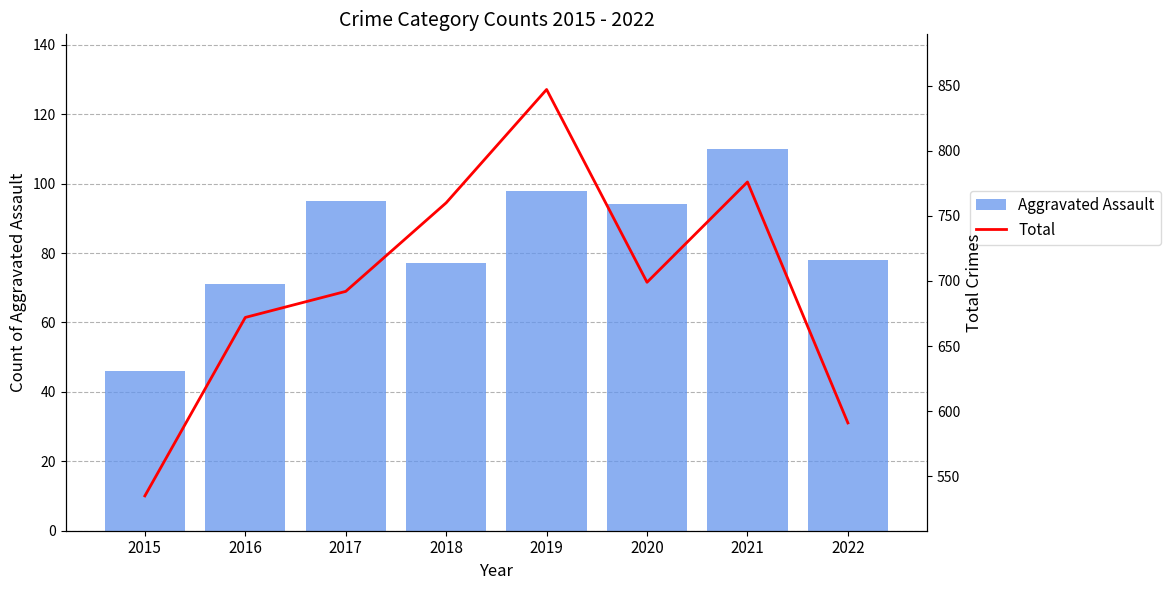

Are the bars grouped side by side (vs. stacked)?

Yes